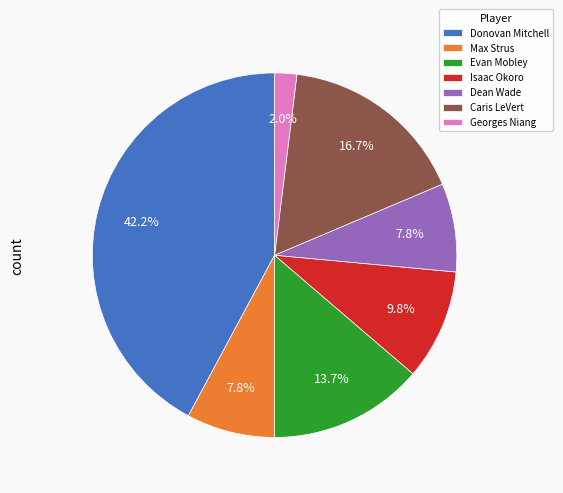

To the nearest percent, what is the average slice percentage?

14%